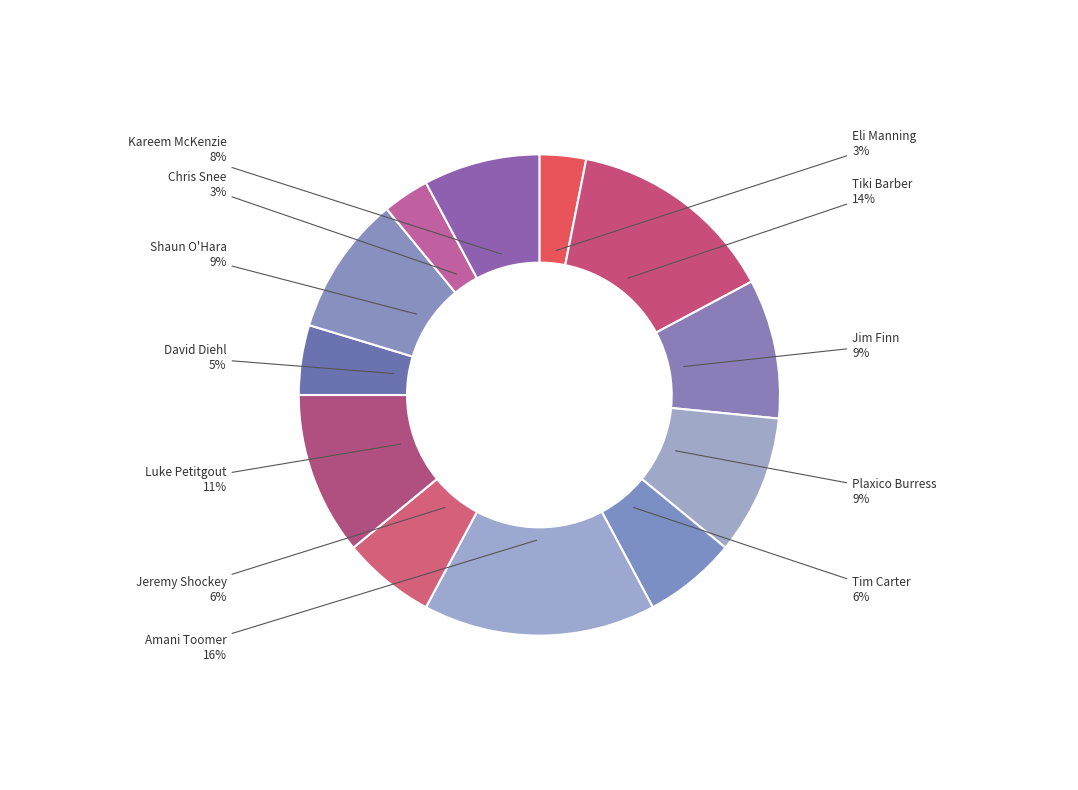

Between Chris Snee and Jeremy Shockey, which is larger?

Jeremy Shockey